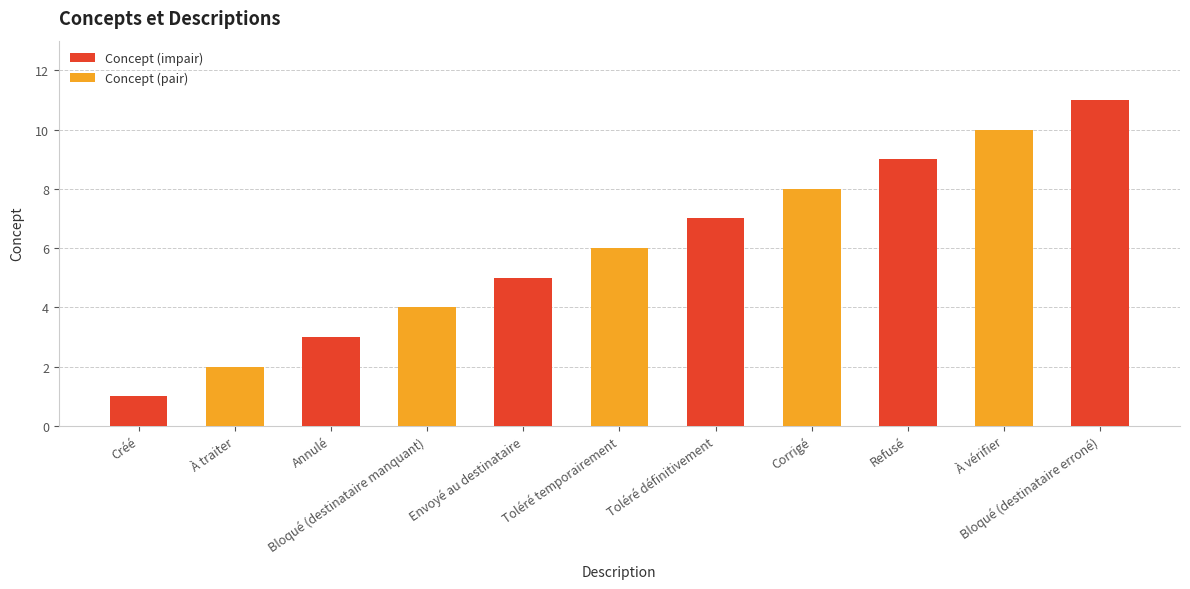

What is the label of the 3rd bar from the left?

Annulé